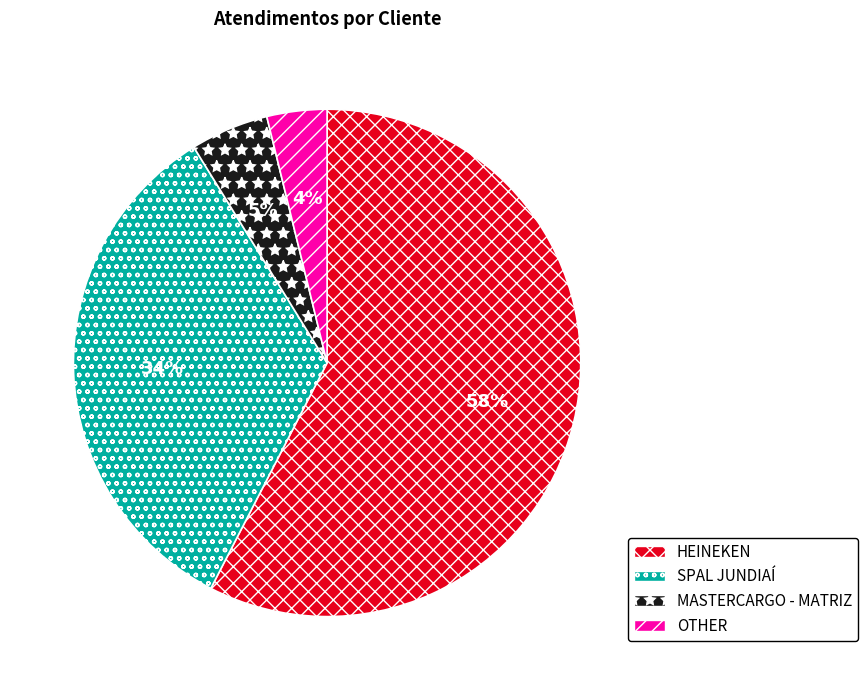

Which slice represents more than half of the pie?

HEINEKEN